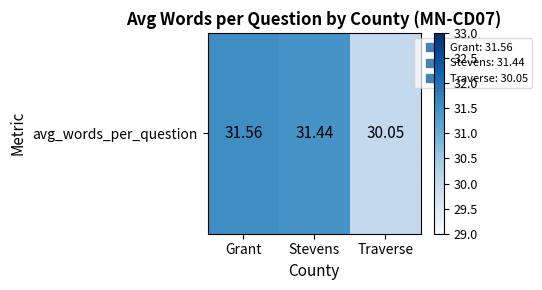

The value at Grant is 12.7. True or false?

False